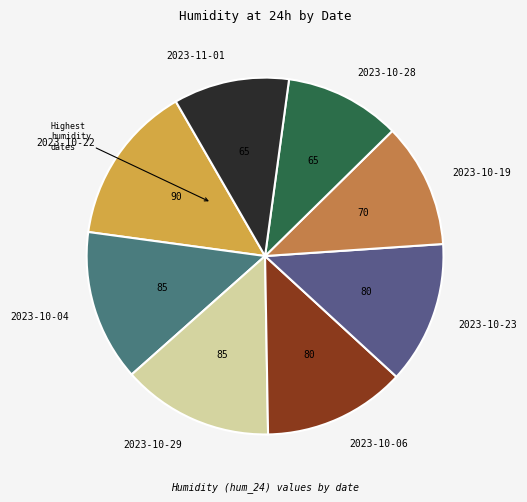

Do 2023-10-19 and 2023-10-22 together represent more than half of the pie?

No